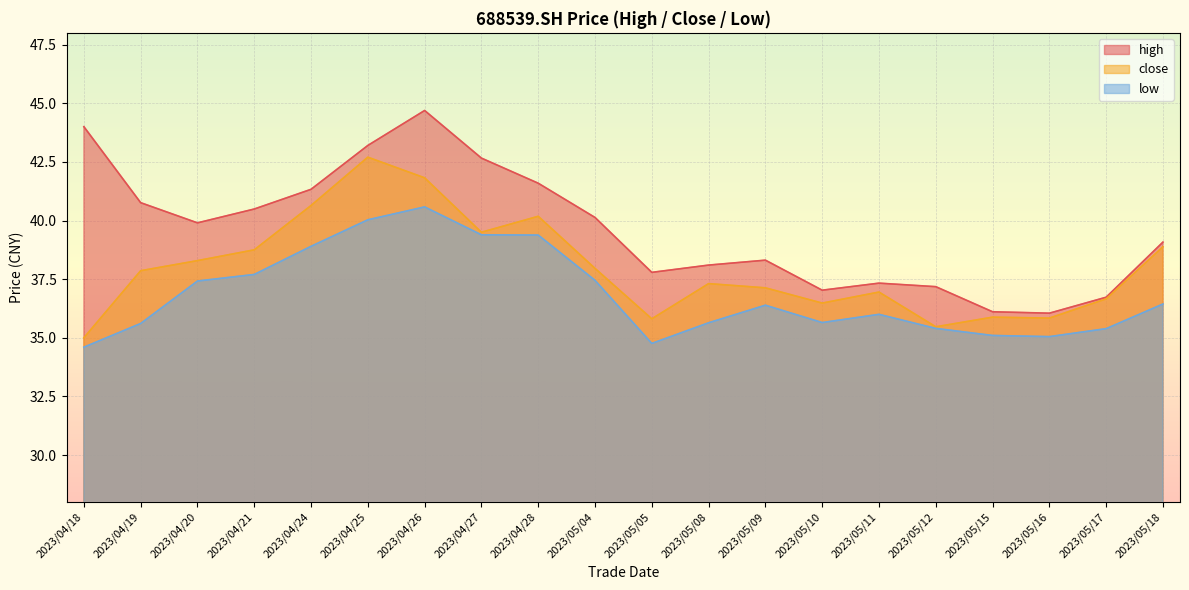

Reading right to left, transcribe all the data shown in this chart.

high: 39.1	36.7	36.0	36.1	37.2	37.3	37.0	38.3	38.1	37.8	40.1	41.6	42.7	44.7	43.2	41.3	40.5	39.9	40.8	44.0
close: 38.9	36.7	35.8	35.9	35.5	37.0	36.5	37.1	37.3	35.8	38.0	40.2	39.5	41.8	42.7	40.6	38.8	38.3	37.9	35.0
low: 36.4	35.4	35.0	35.1	35.4	36.0	35.6	36.4	35.6	34.8	37.5	39.4	39.4	40.6	40.0	38.9	37.7	37.4	35.6	34.6